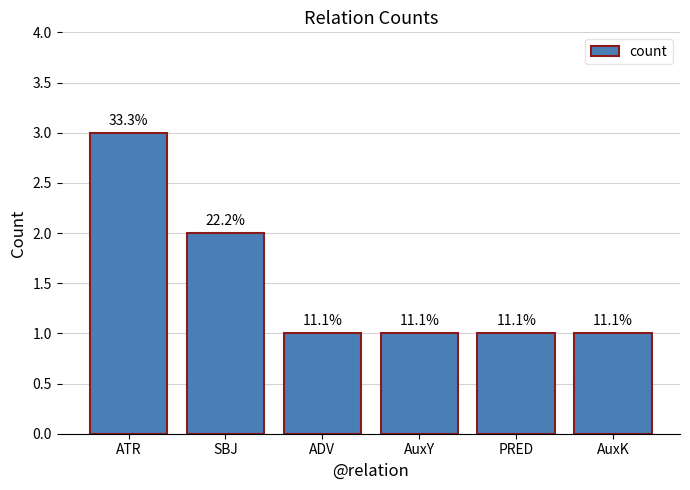

Reading right to left, extract all data points from this chart.

AuxK=1	PRED=1	AuxY=1	ADV=1	SBJ=2	ATR=3